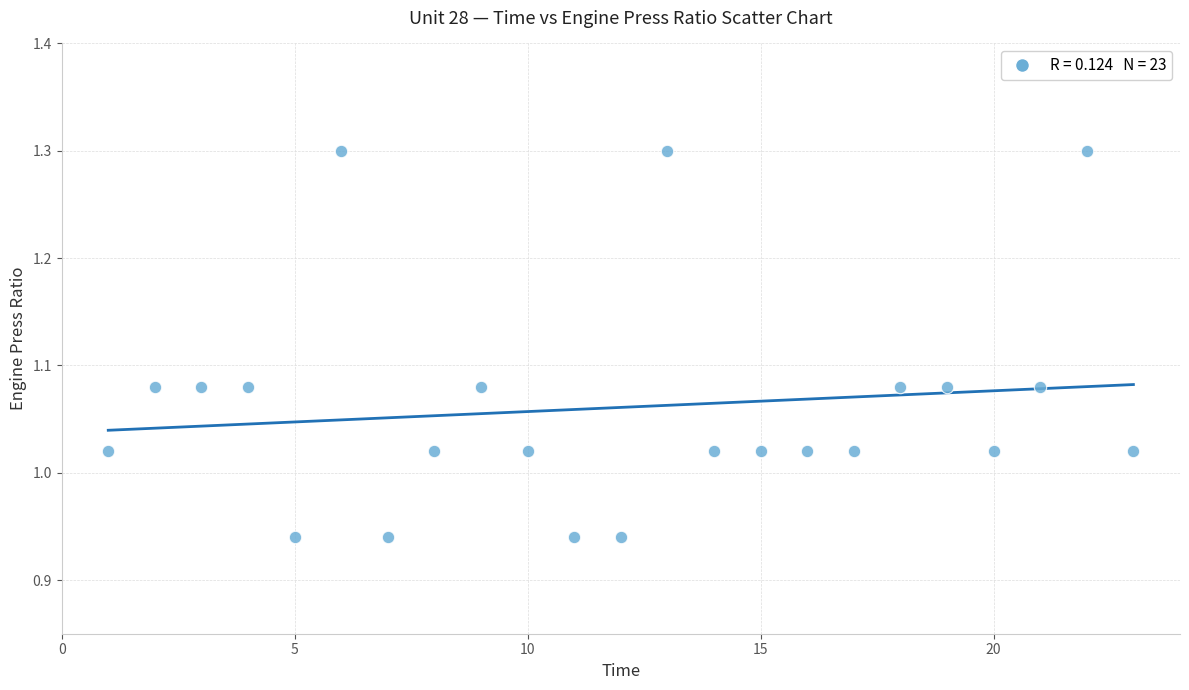

What is the range of X values (max minus min)?

22.0